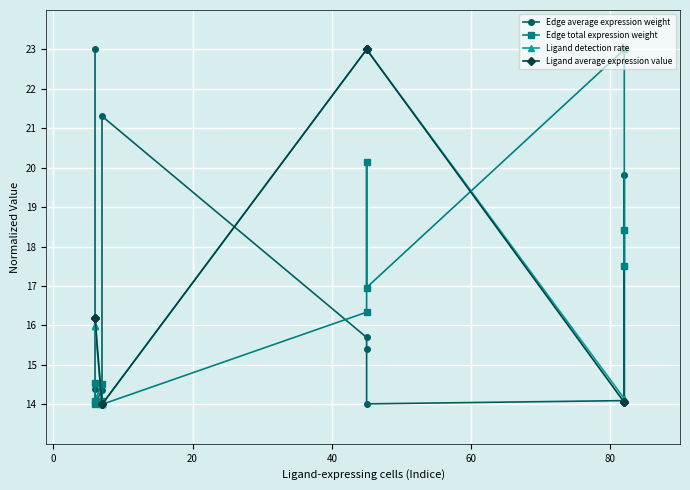

Is this an area chart (filled region under the line)?

No